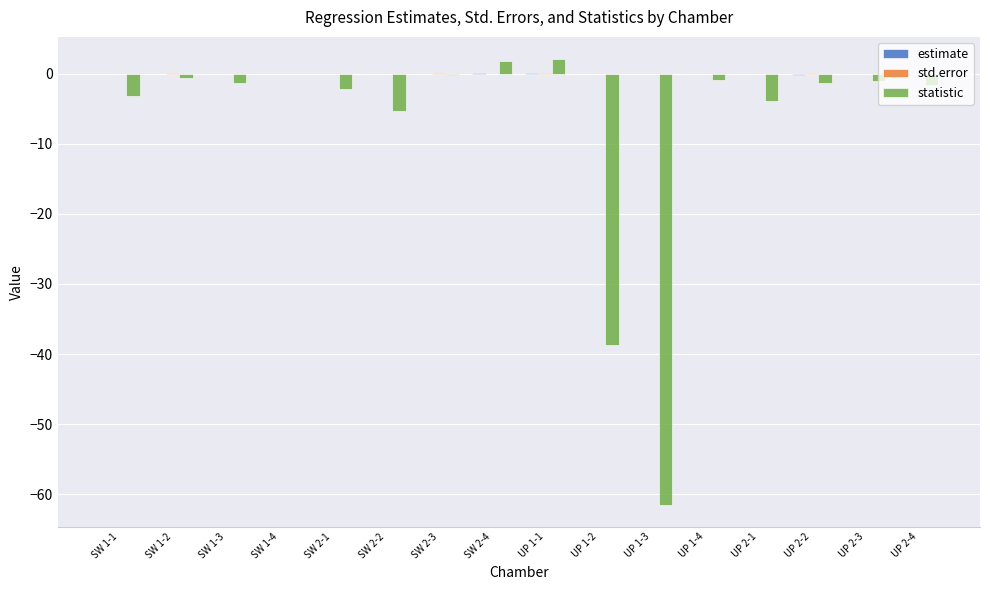

What is the greatest value displayed?

2.1